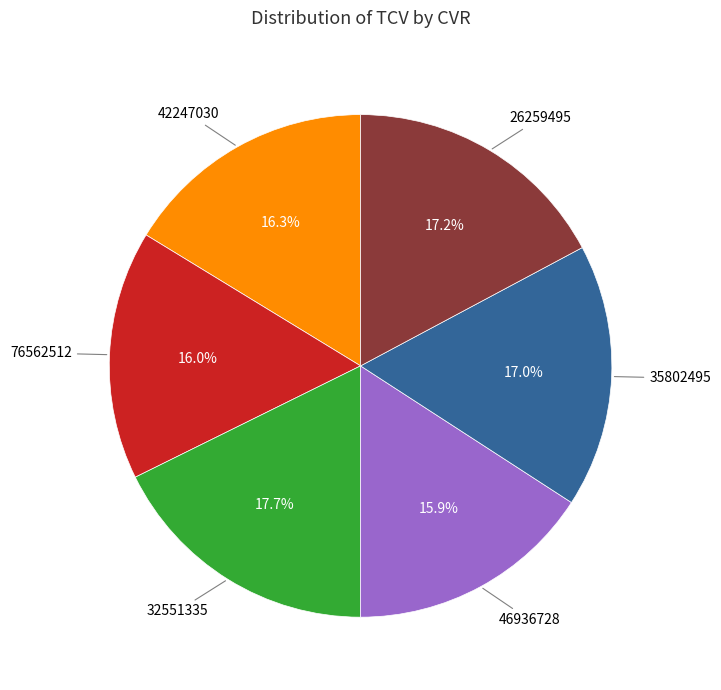

Is it true that 26259495 is 12% of the pie?

False